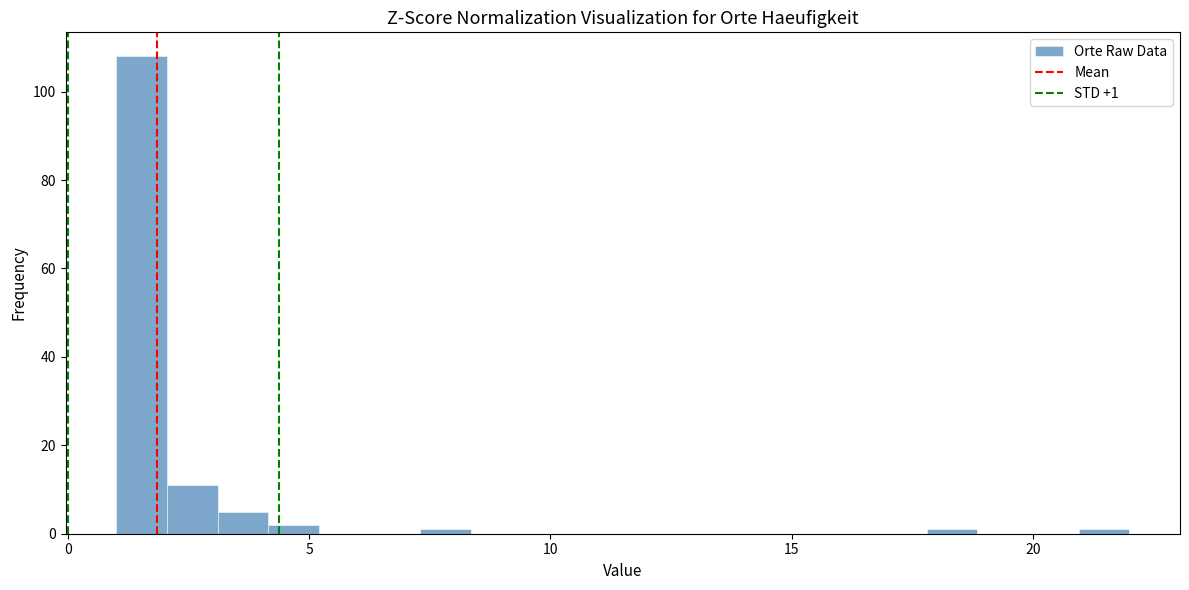

Read against the x-axis, roughly where is the centre of the tallest bar?

1.5